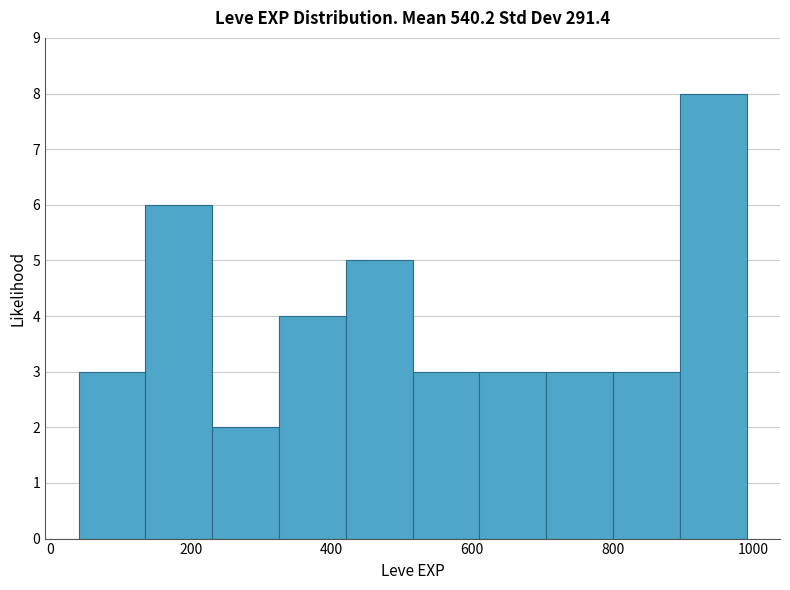

Over which range of the x-axis is the bar tallest?

895 to 990